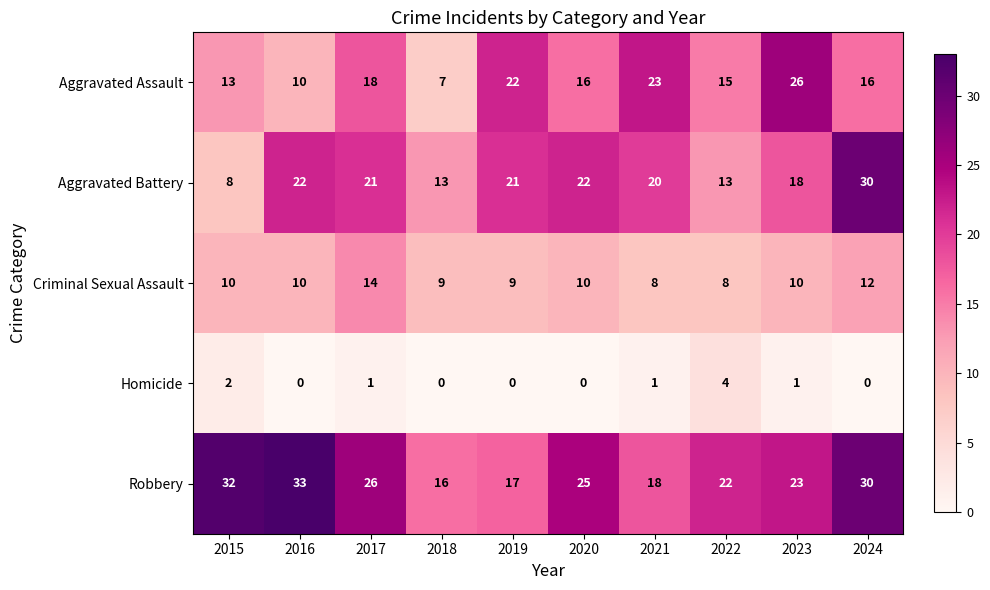

At 2022, list the series in order from largest to smallest.

Robbery, Aggravated Assault, Aggravated Battery, Criminal Sexual Assault, Homicide